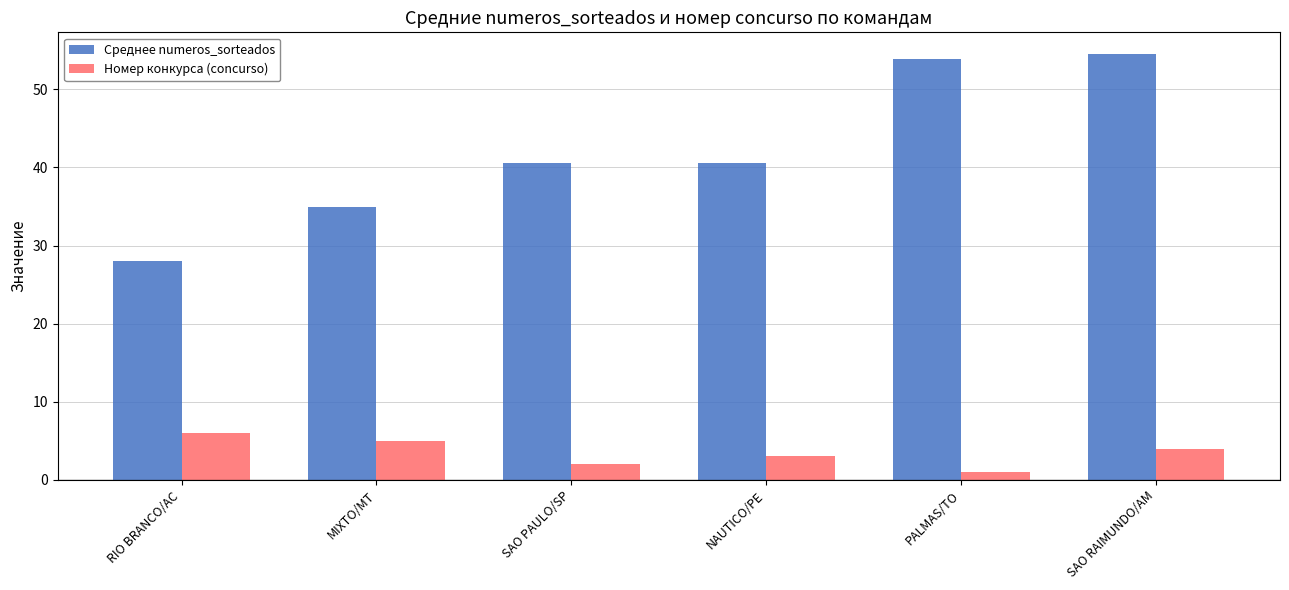

Reading left to right, what are all the values shown in this chart?

Среднее numeros_sorteados: RIO BRANCO/AC=28.0	MIXTO/MT=35.0	SAO PAULO/SP=40.6	NAUTICO/PE=40.6	PALMAS/TO=53.9	SAO RAIMUNDO/AM=54.6
Номер конкурса (concurso): RIO BRANCO/AC=6.0	MIXTO/MT=5.0	SAO PAULO/SP=2.0	NAUTICO/PE=3.0	PALMAS/TO=1.0	SAO RAIMUNDO/AM=4.0